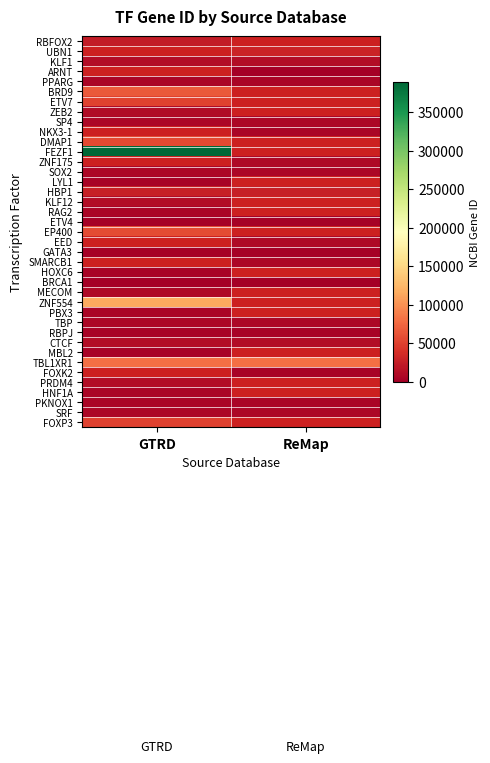

At how many categories does at least one series exceed 160881?

1